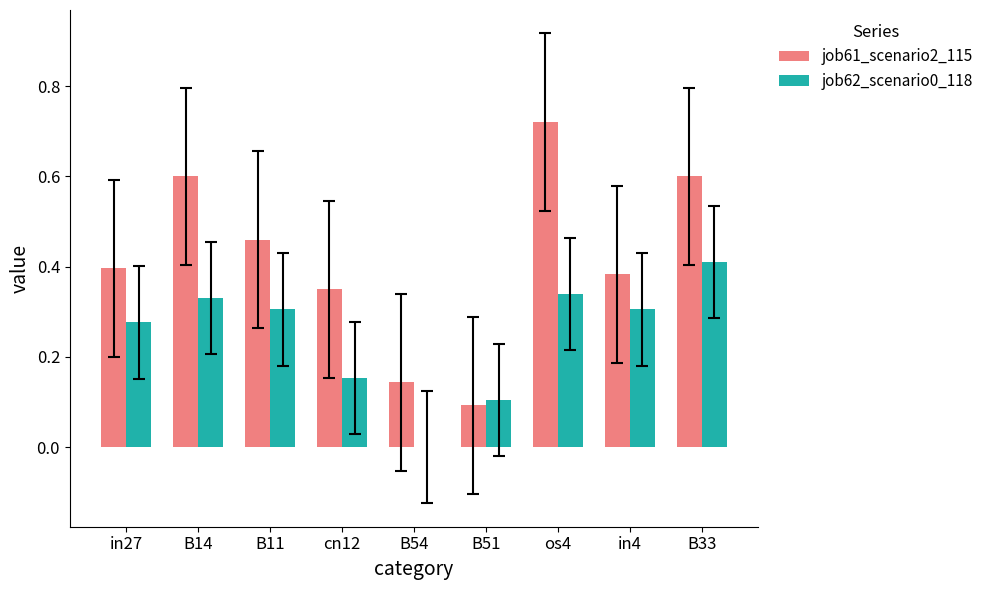

Is it true that job62_scenario0_118 equals 0.1 at cn12?

False